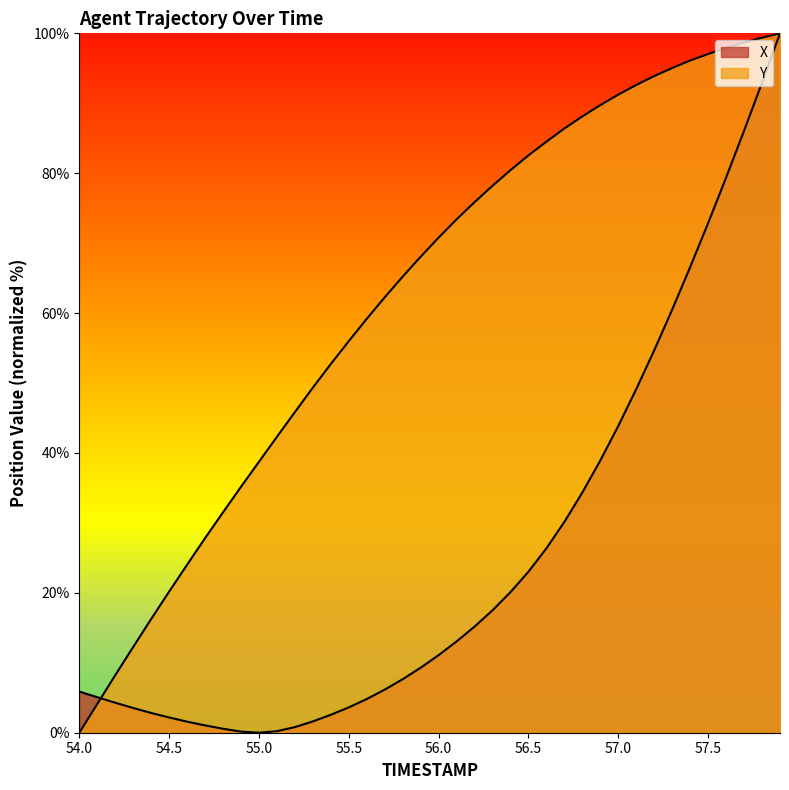

Is the value of X at 54.9 greater than the value of Y at 54.9?

No